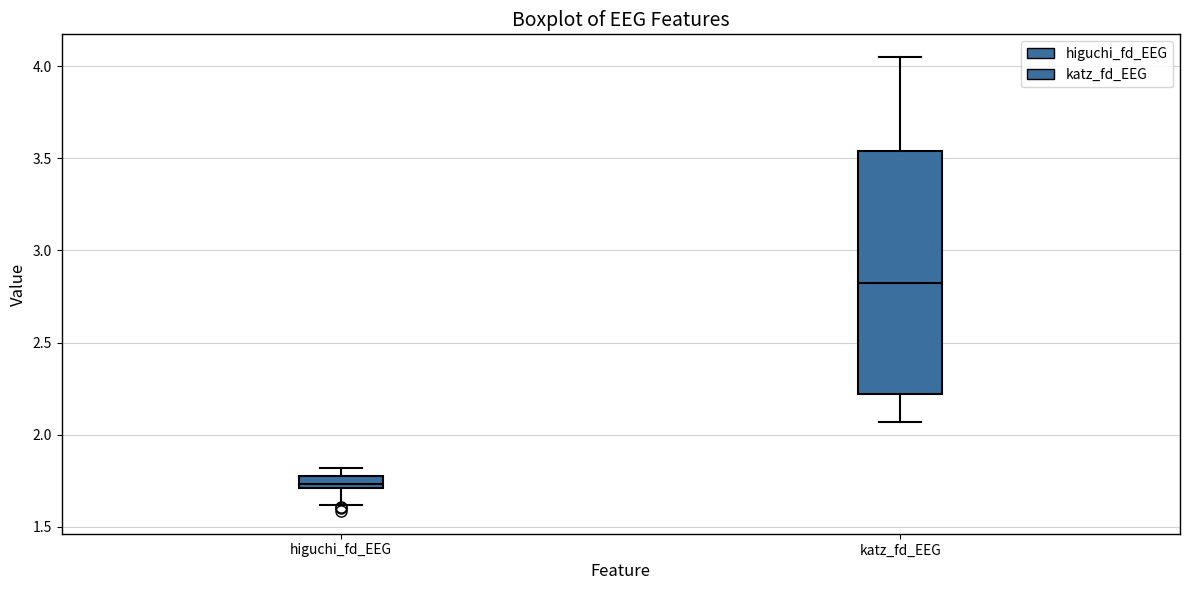

Where is the upper edge of the box for higuchi_fd_EEG on the y-axis? The values are not printed on the chart, so give them approximately, as read against the axis.

1.75